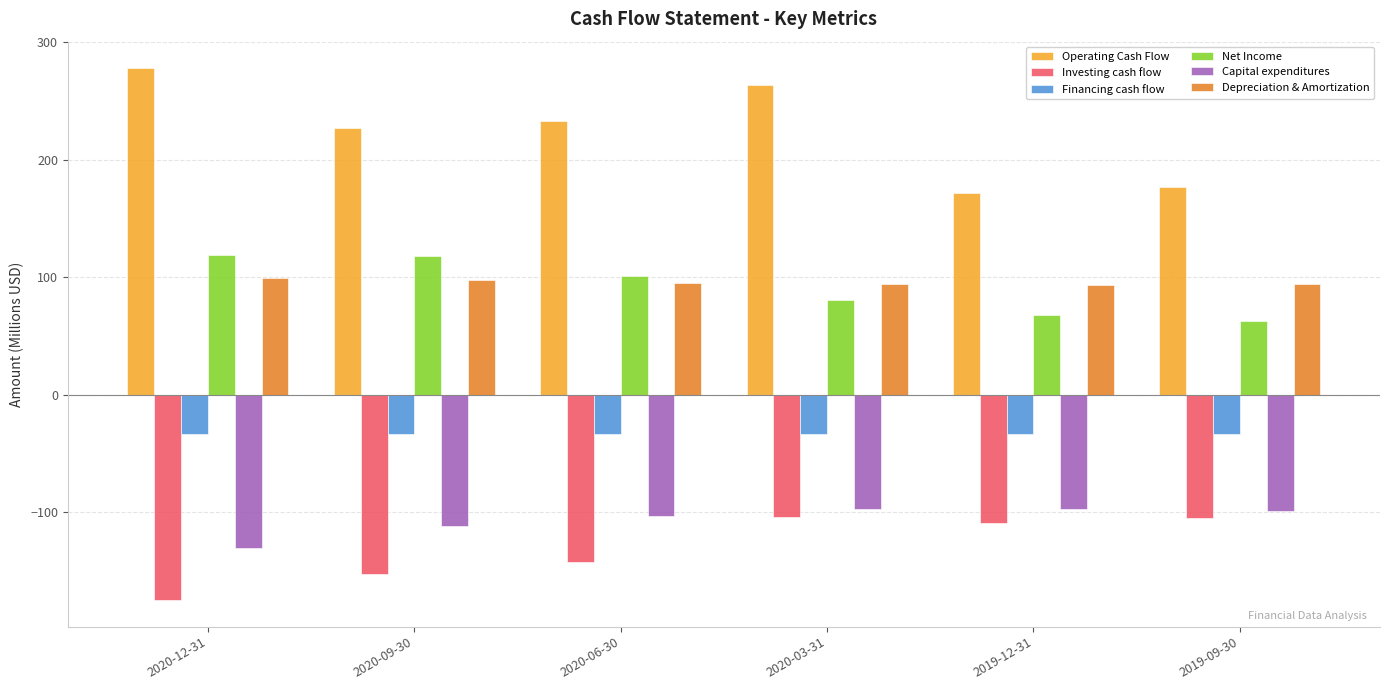

Is the value of Financing cash flow at 2020-03-31 greater than the value of Capital expenditures at 2020-09-30?

Yes